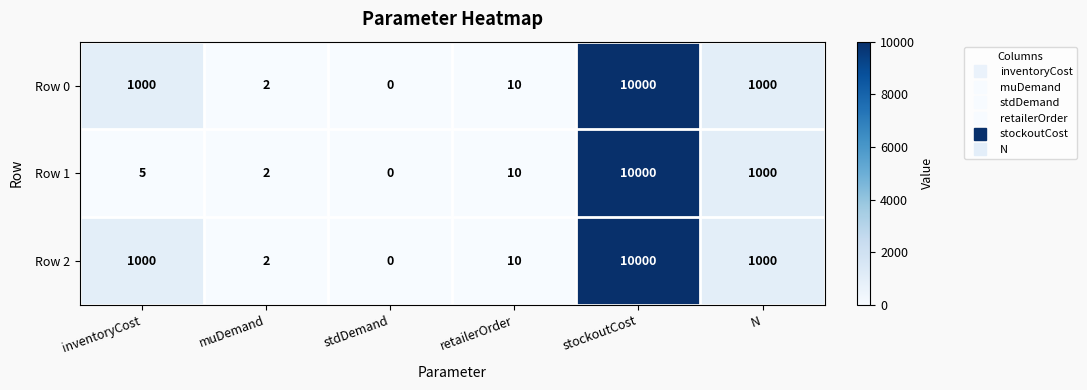

What is the difference between the Row 0 values at muDemand and stockoutCost?

9998